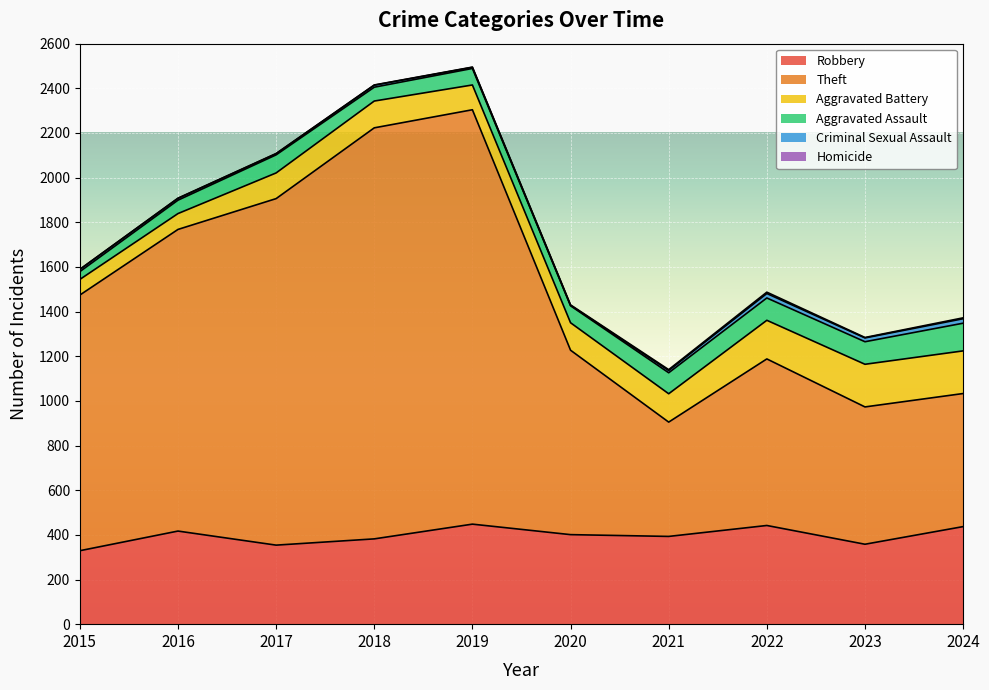

Rank the series by their maximum value, from lowest to highest.

Homicide, Criminal Sexual Assault, Aggravated Assault, Aggravated Battery, Robbery, Theft